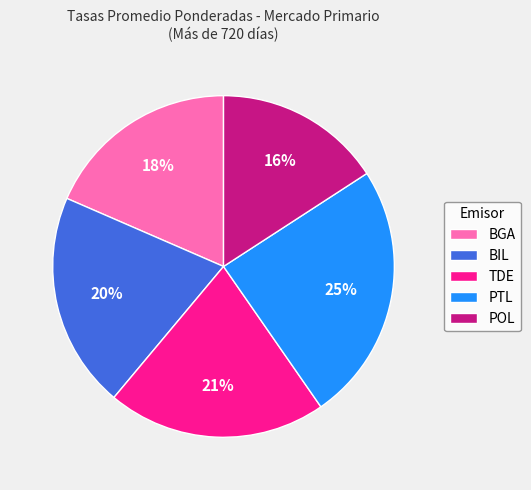

Does TDE represent more than half of the total?

No